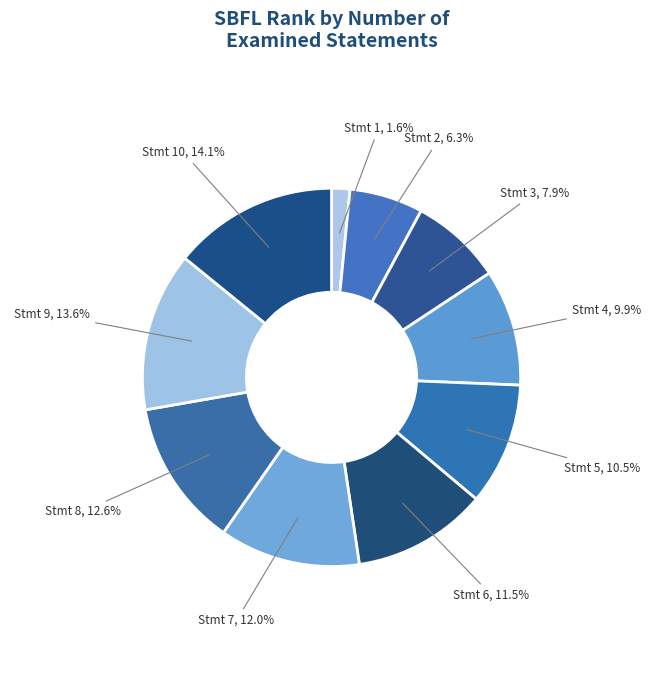

How many slices are in this pie chart?

10